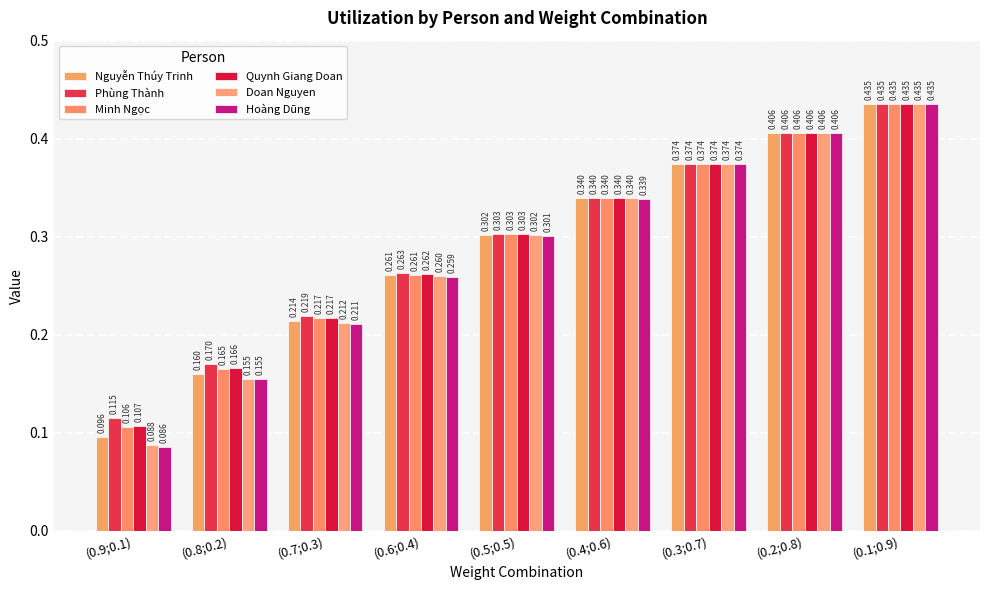

Which series has the largest total across all categories?

Phùng Thành